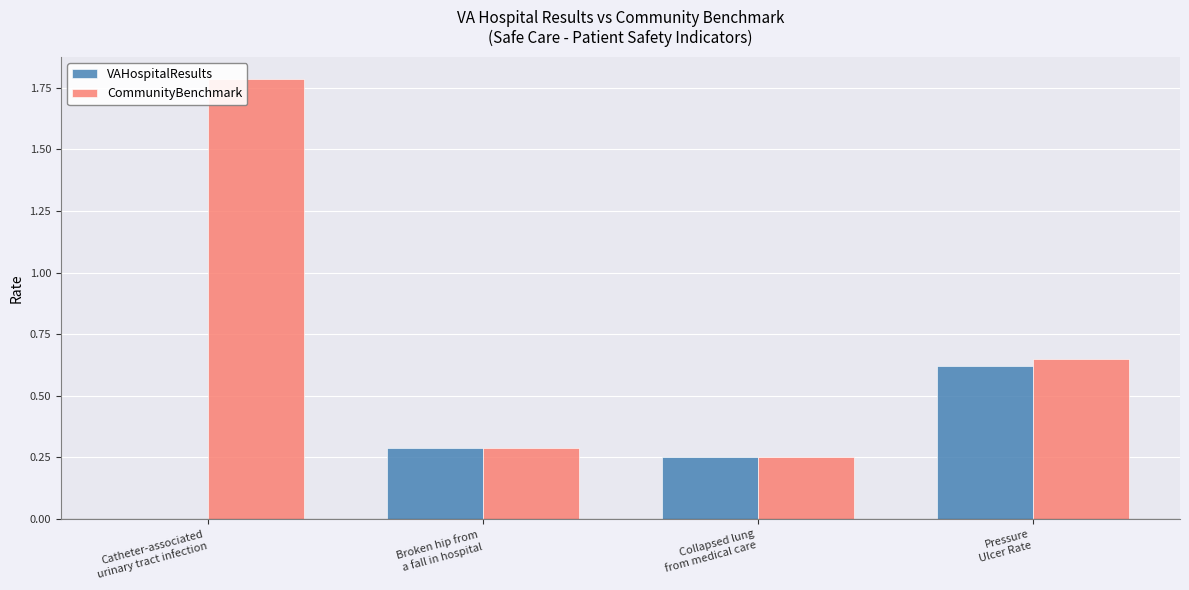

Which series has the largest total across all categories?

CommunityBenchmark